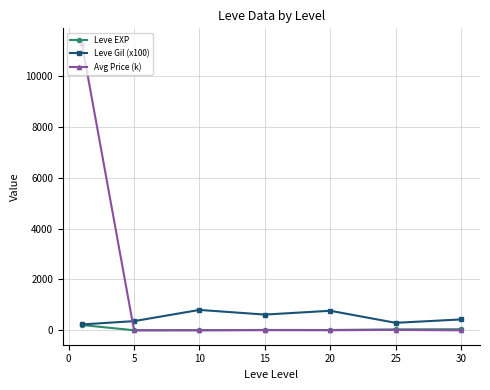

List the series in order of their overall mean, lowest first.

Leve EXP, Leve Gil (x100), Avg Price (k)